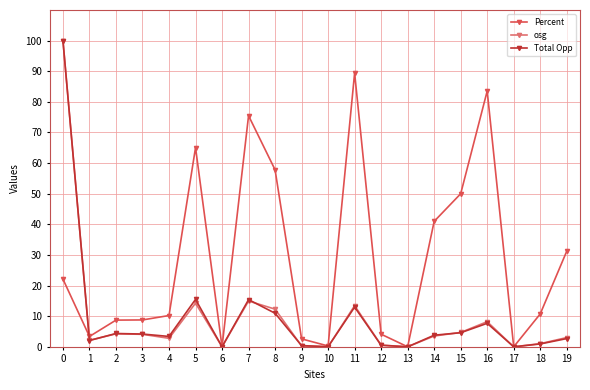

What is the value of the osg point at the 3rd from the left?

4.2